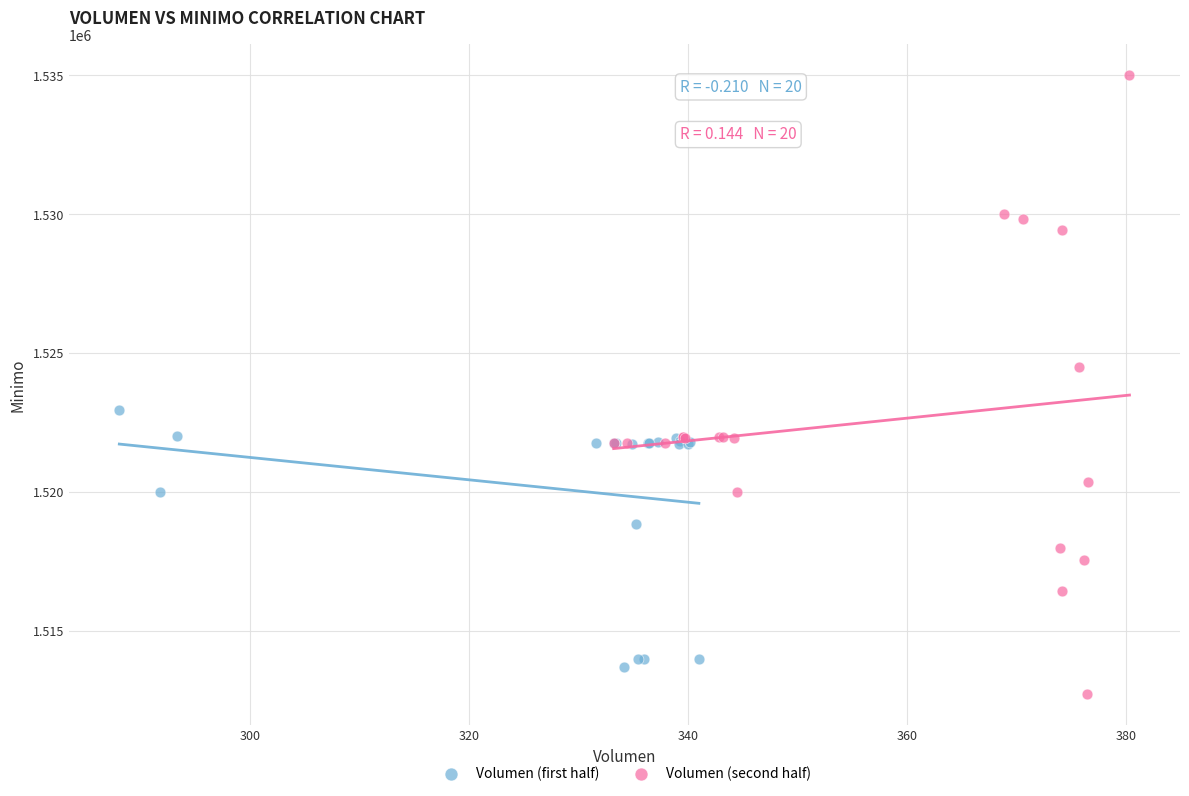

What are all the series names shown in the legend?

Volumen (first half), Volumen (second half)